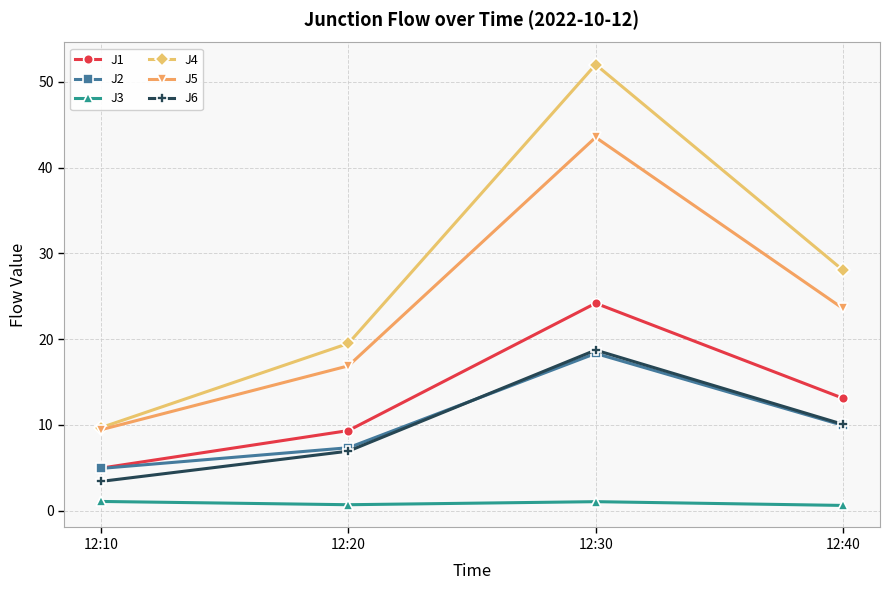

What is the value of the J4 point at the 1st from the left?

9.7